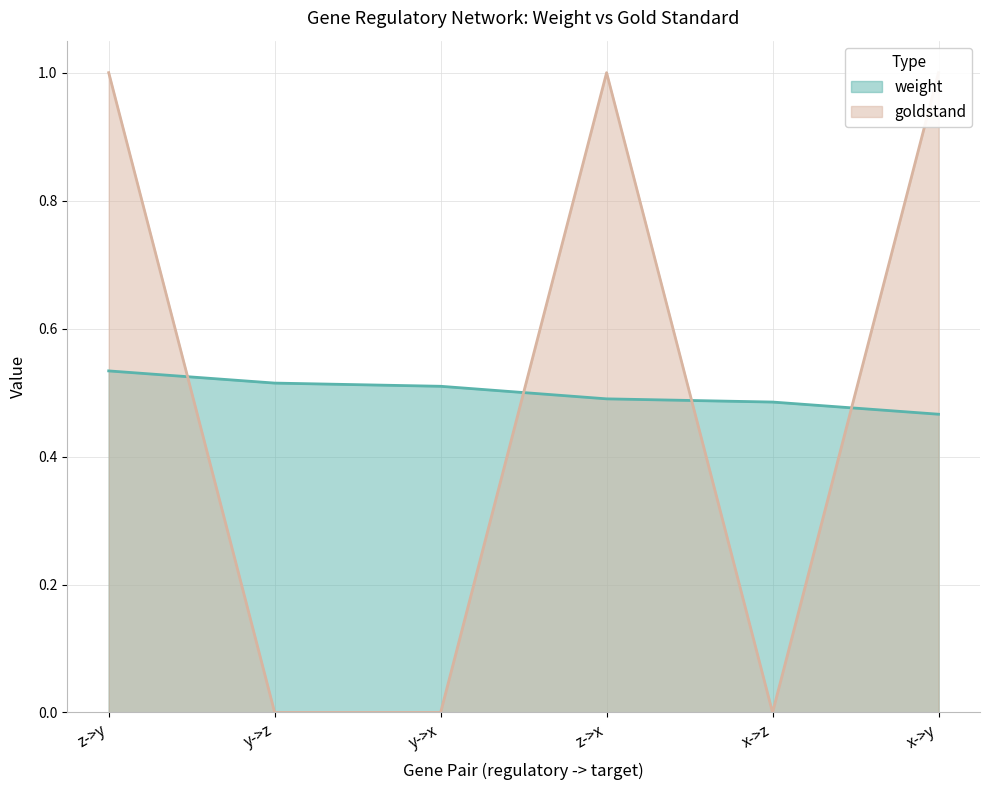

What is the average value of the goldstand series?

0.5